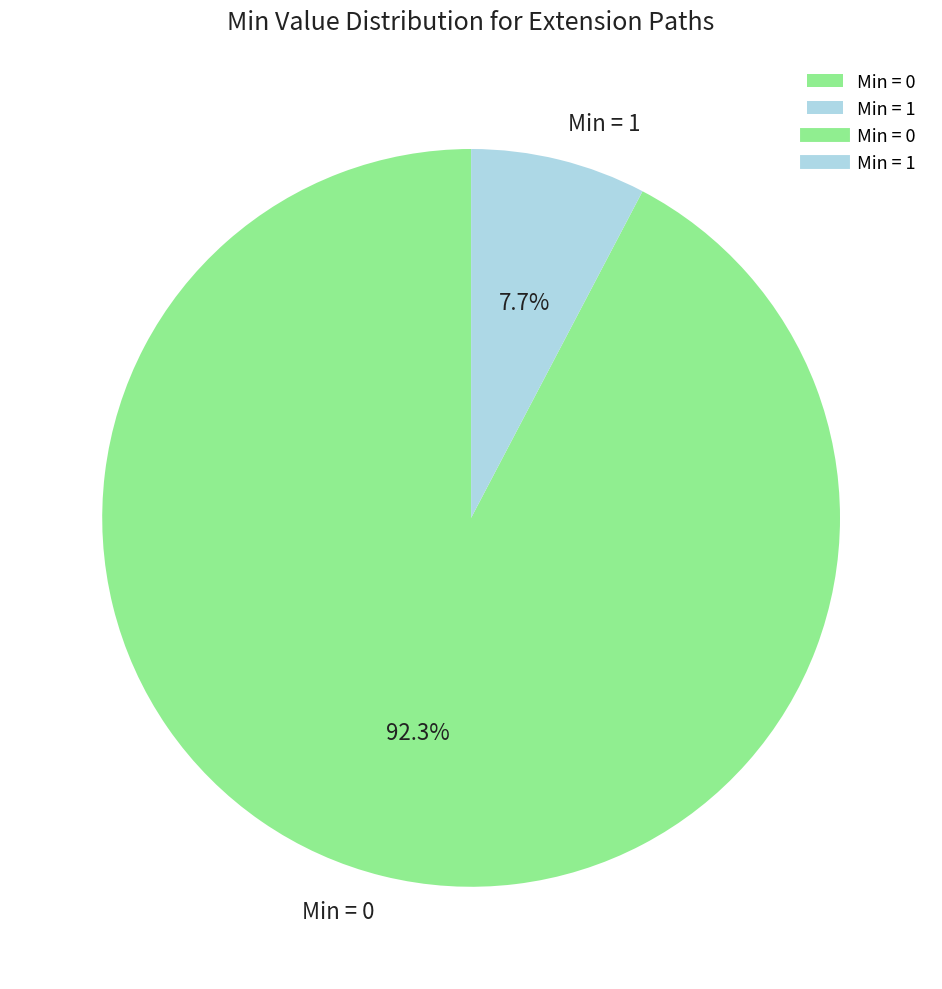

Which slice represents more than half of the pie?

Min = 0